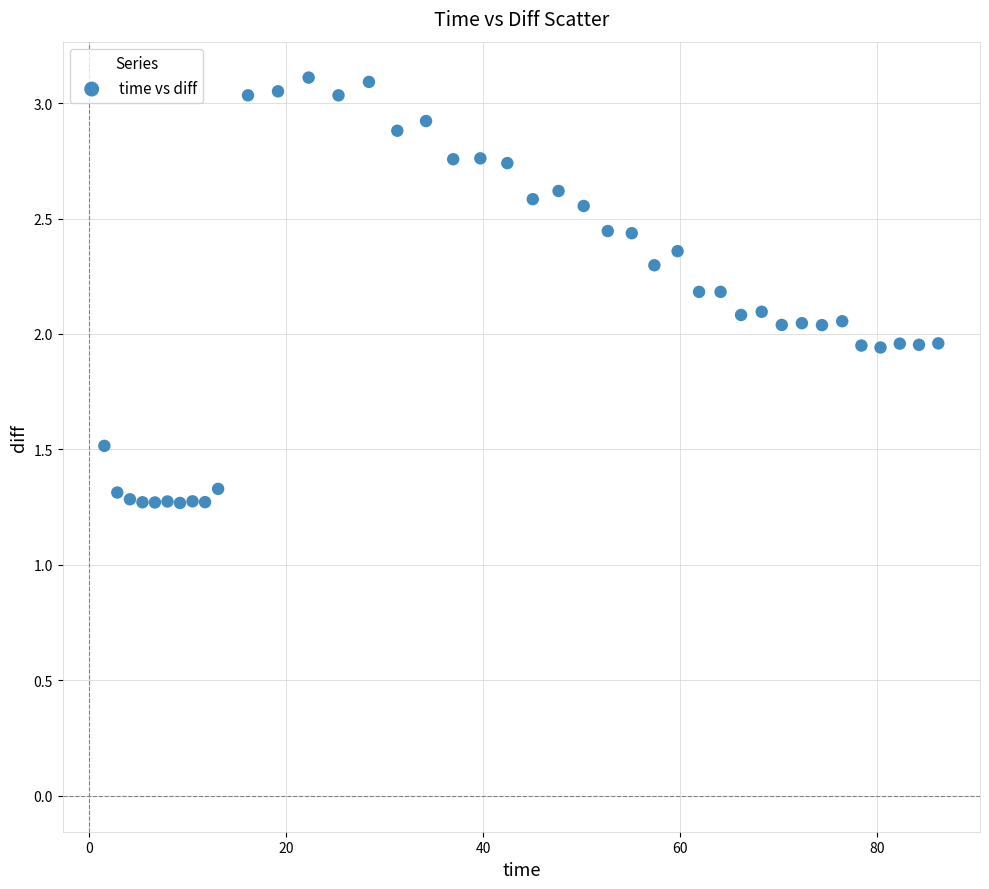

What is the range of Y values (max minus min)?

1.8